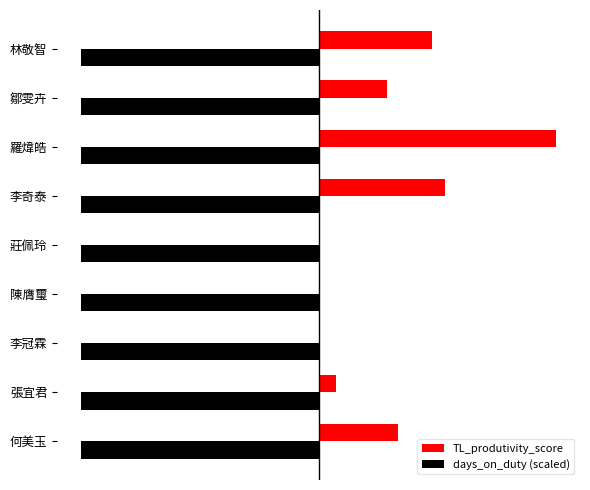

Does the chart contain stacked bars?

No